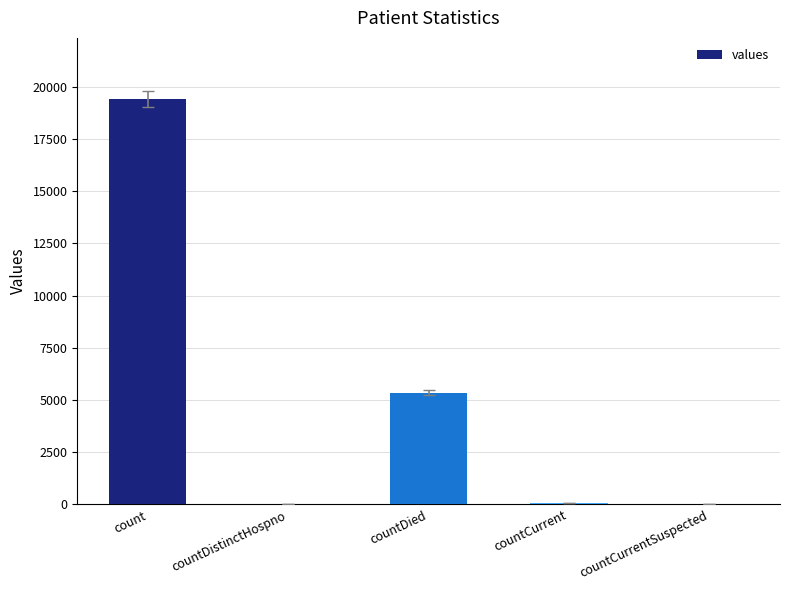

What is the change in value from countDistinctHospno to countDied?

+5319